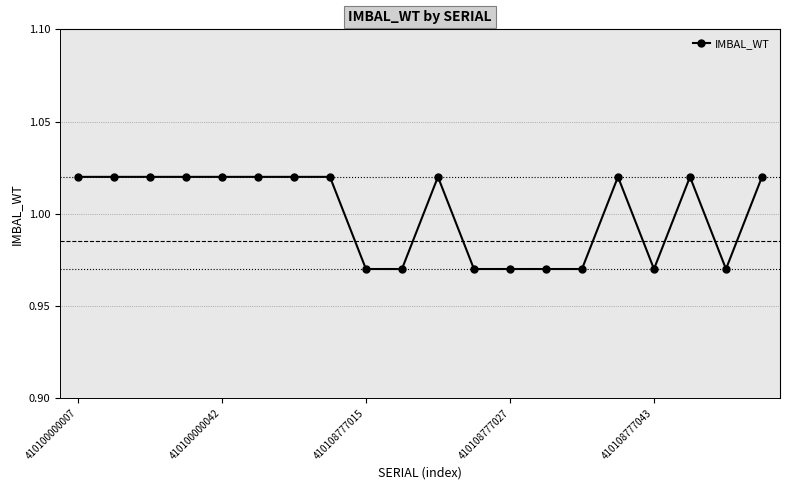

Count the values in the range 0 to 1.

8